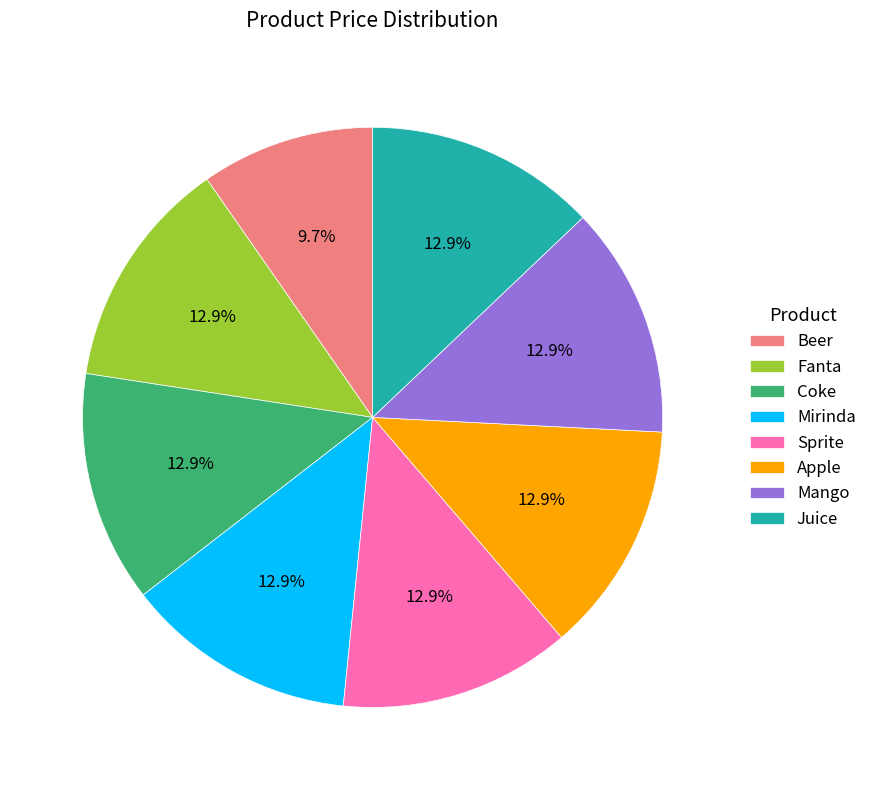

To the nearest percent, what portion does Beer represent?

10%